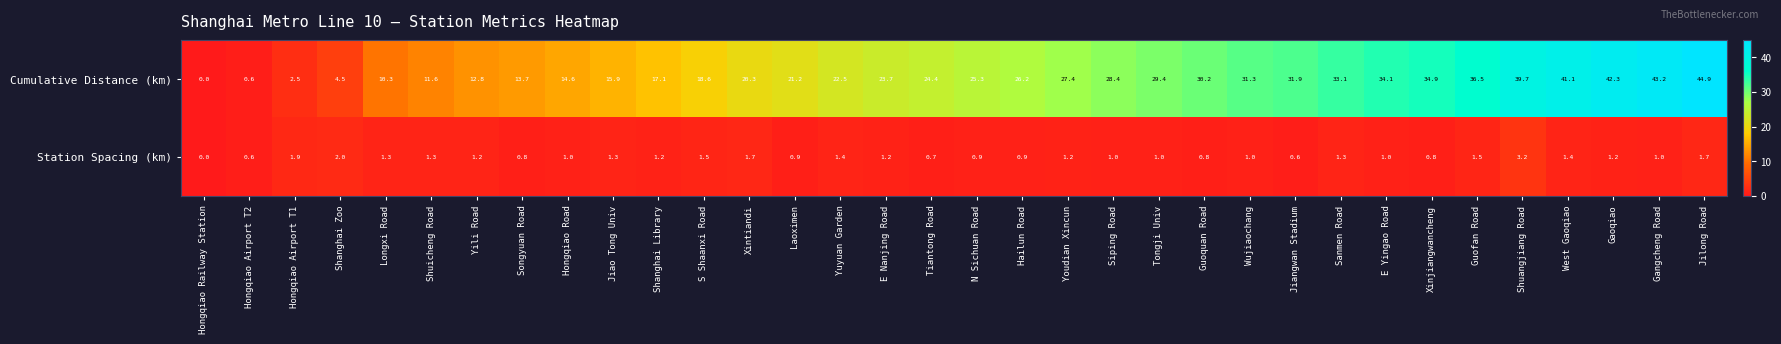

The Station Spacing (km) series shows 1.2 at Shanghai Library. True or false?

True